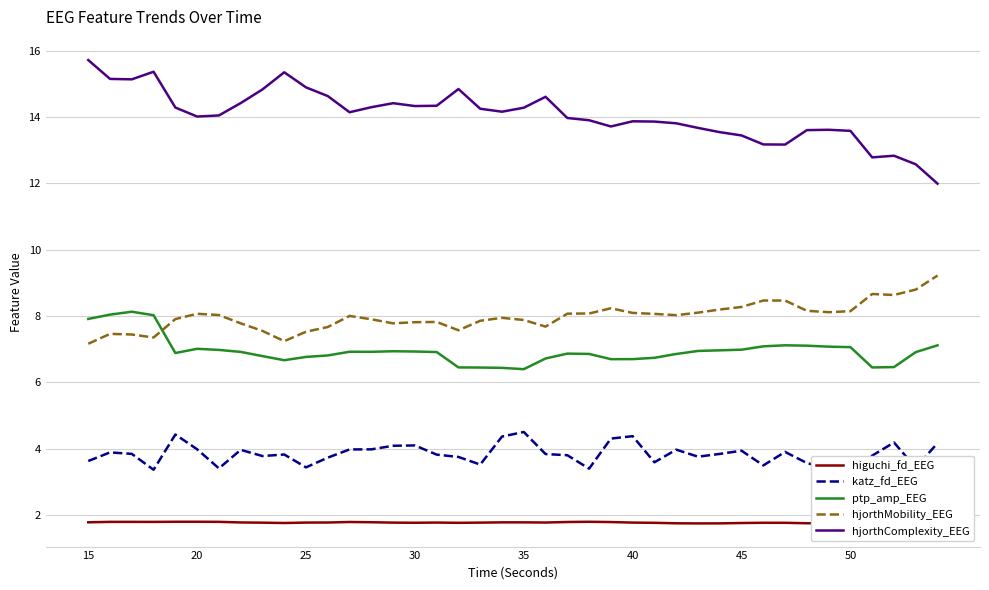

Count the number of data series in this chart.

5